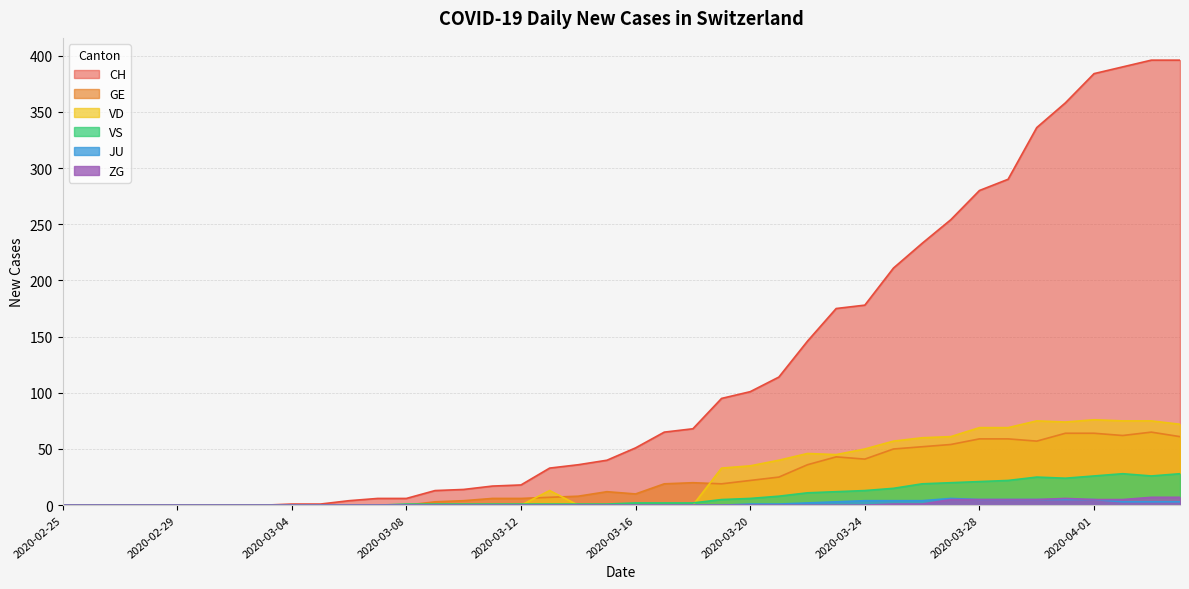

How many lines are shown in the chart?

6